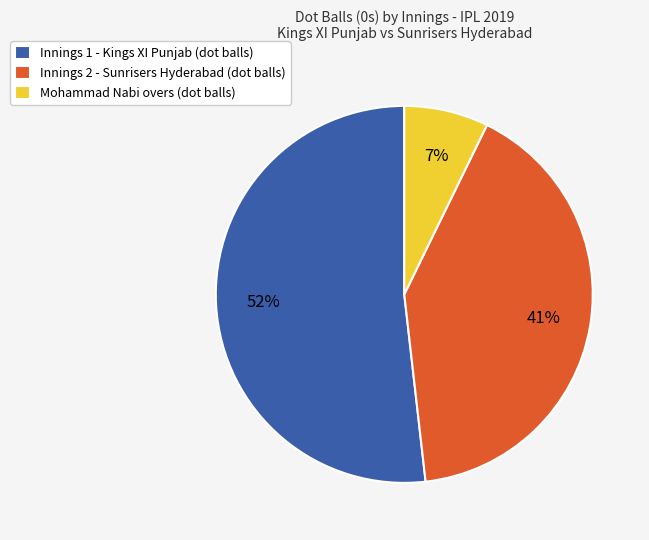

True or false: Innings 1 - Kings XI Punjab (dot balls) accounts for 52% of the total.

True